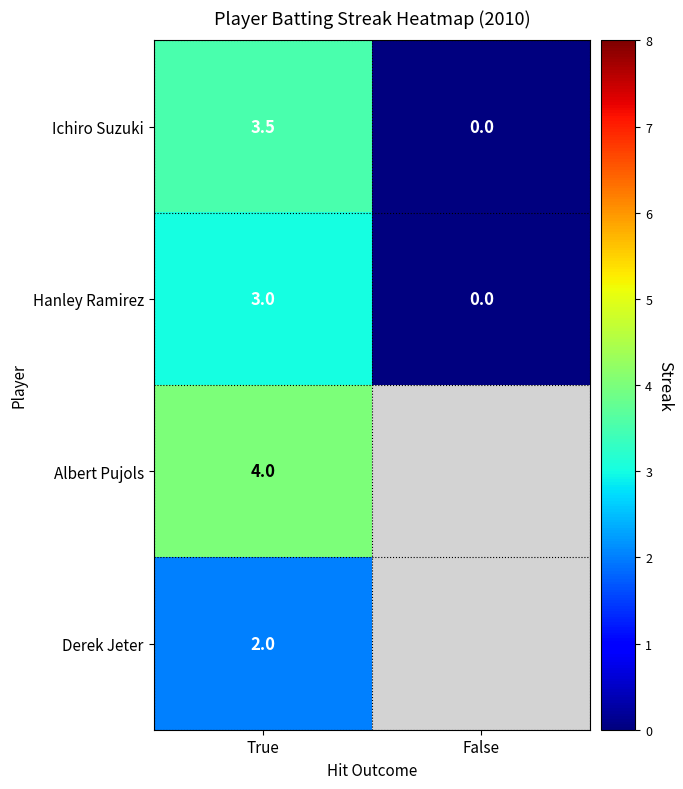

Is the value of Ichiro Suzuki at True greater than the value of Hanley Ramirez at True?

Yes